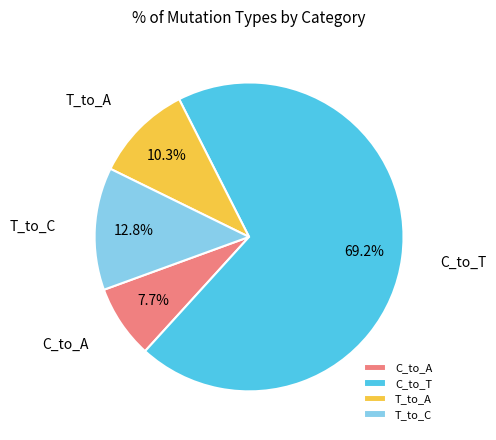

Do C_to_A and T_to_A together represent more than half of the pie?

No